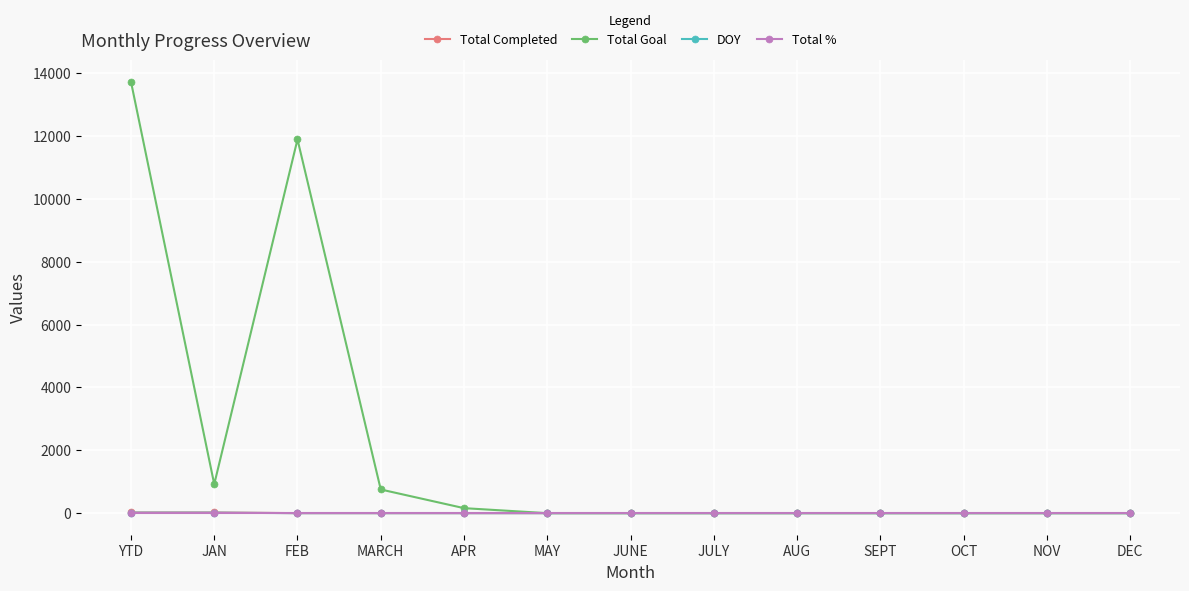

Which series has the largest range (max minus min)?

Total Goal